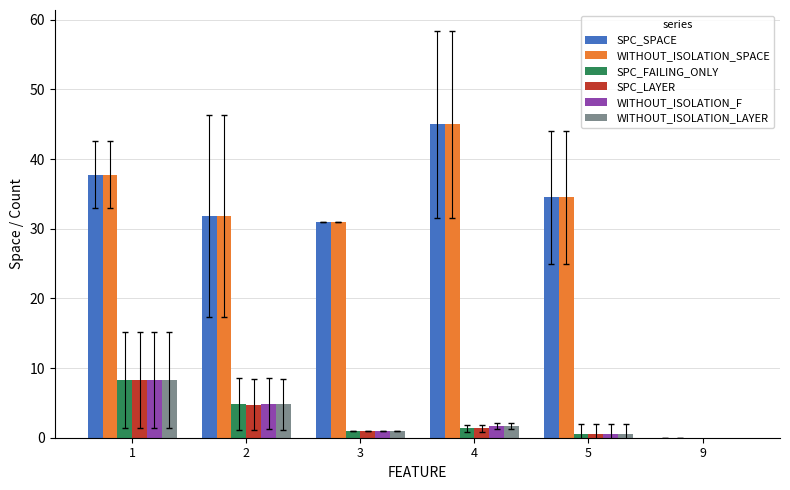

How many groups of bars are there?

6